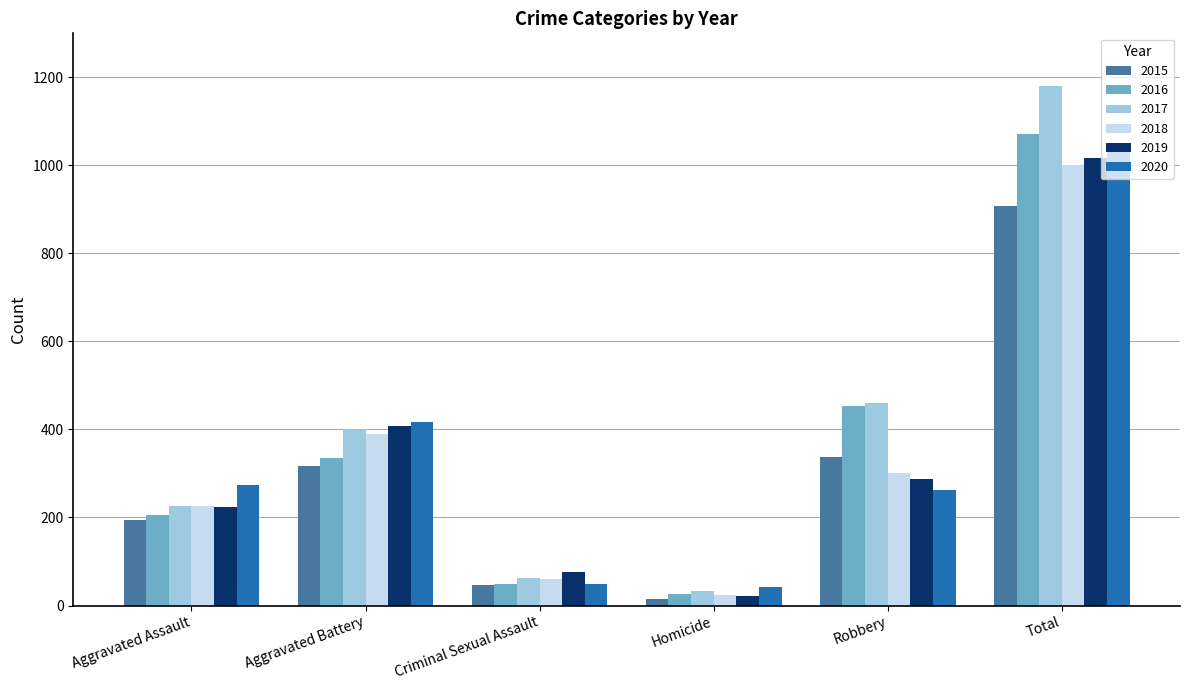

Reading left to right, transcribe all the data shown in this chart.

2015: Aggravated Assault=194	Aggravated Battery=316	Criminal Sexual Assault=46	Homicide=15	Robbery=337	Total=908
2016: Aggravated Assault=206	Aggravated Battery=336	Criminal Sexual Assault=50	Homicide=26	Robbery=454	Total=1072
2017: Aggravated Assault=225	Aggravated Battery=400	Criminal Sexual Assault=62	Homicide=33	Robbery=460	Total=1180
2018: Aggravated Assault=225	Aggravated Battery=389	Criminal Sexual Assault=60	Homicide=25	Robbery=301	Total=1000
2019: Aggravated Assault=223	Aggravated Battery=407	Criminal Sexual Assault=77	Homicide=22	Robbery=287	Total=1016
2020: Aggravated Assault=273	Aggravated Battery=416	Criminal Sexual Assault=48	Homicide=41	Robbery=263	Total=1041